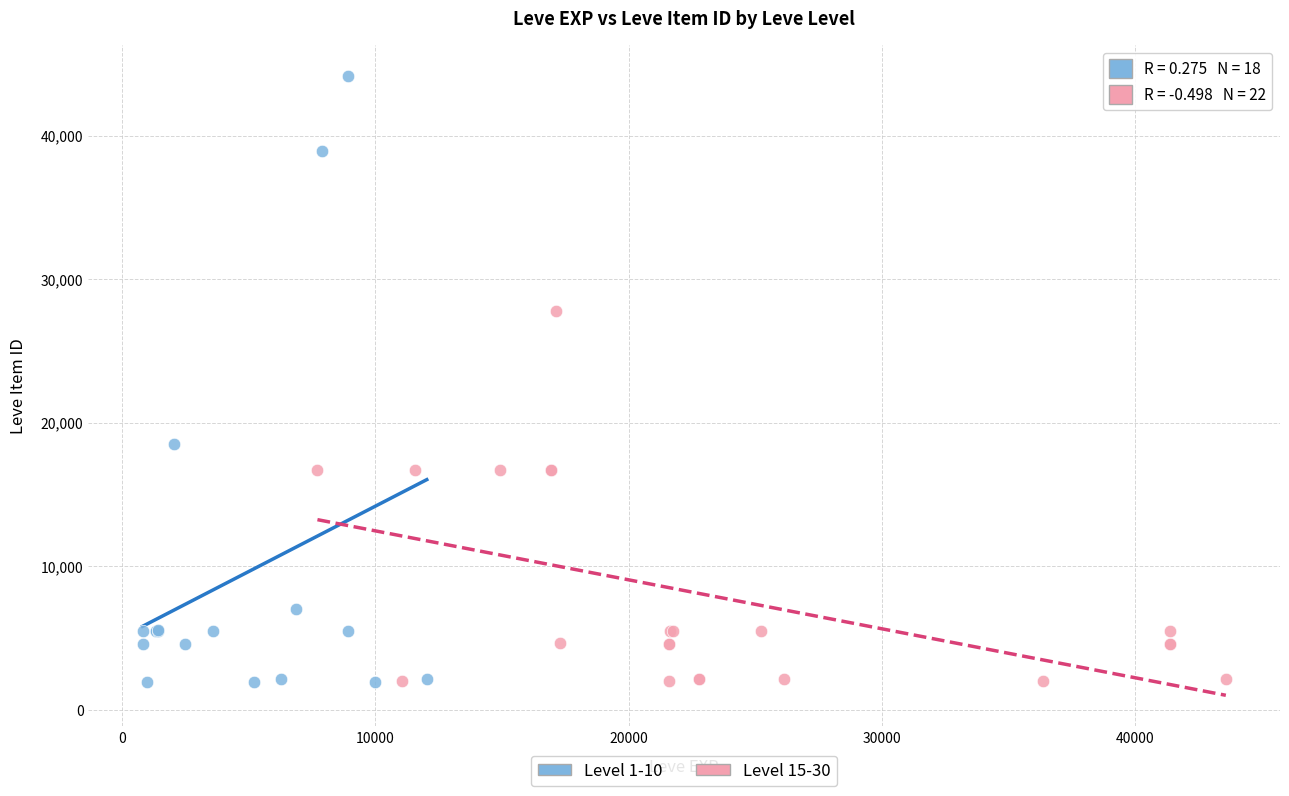

Which series contains the highest Y value?

Level 1-10